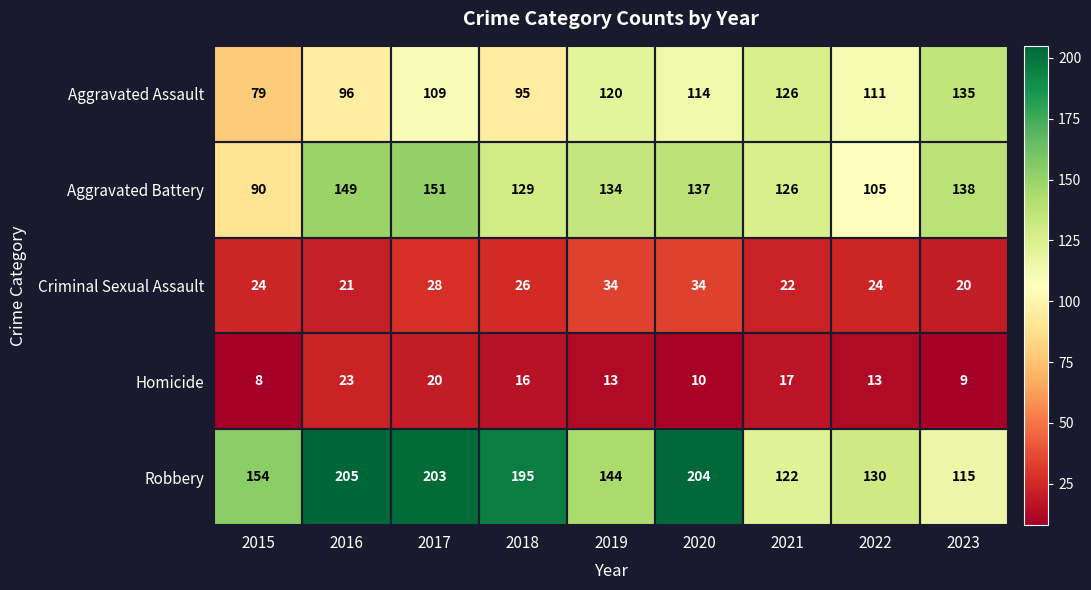

At which category does the chart reach its peak across all series?

2016